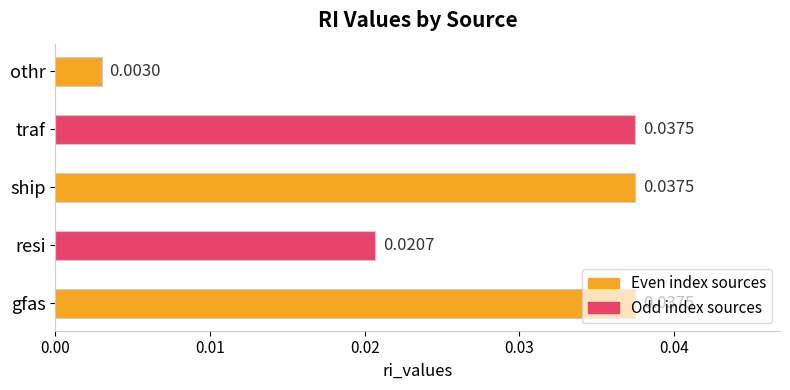

Where is the data nearest to the value 0?

othr